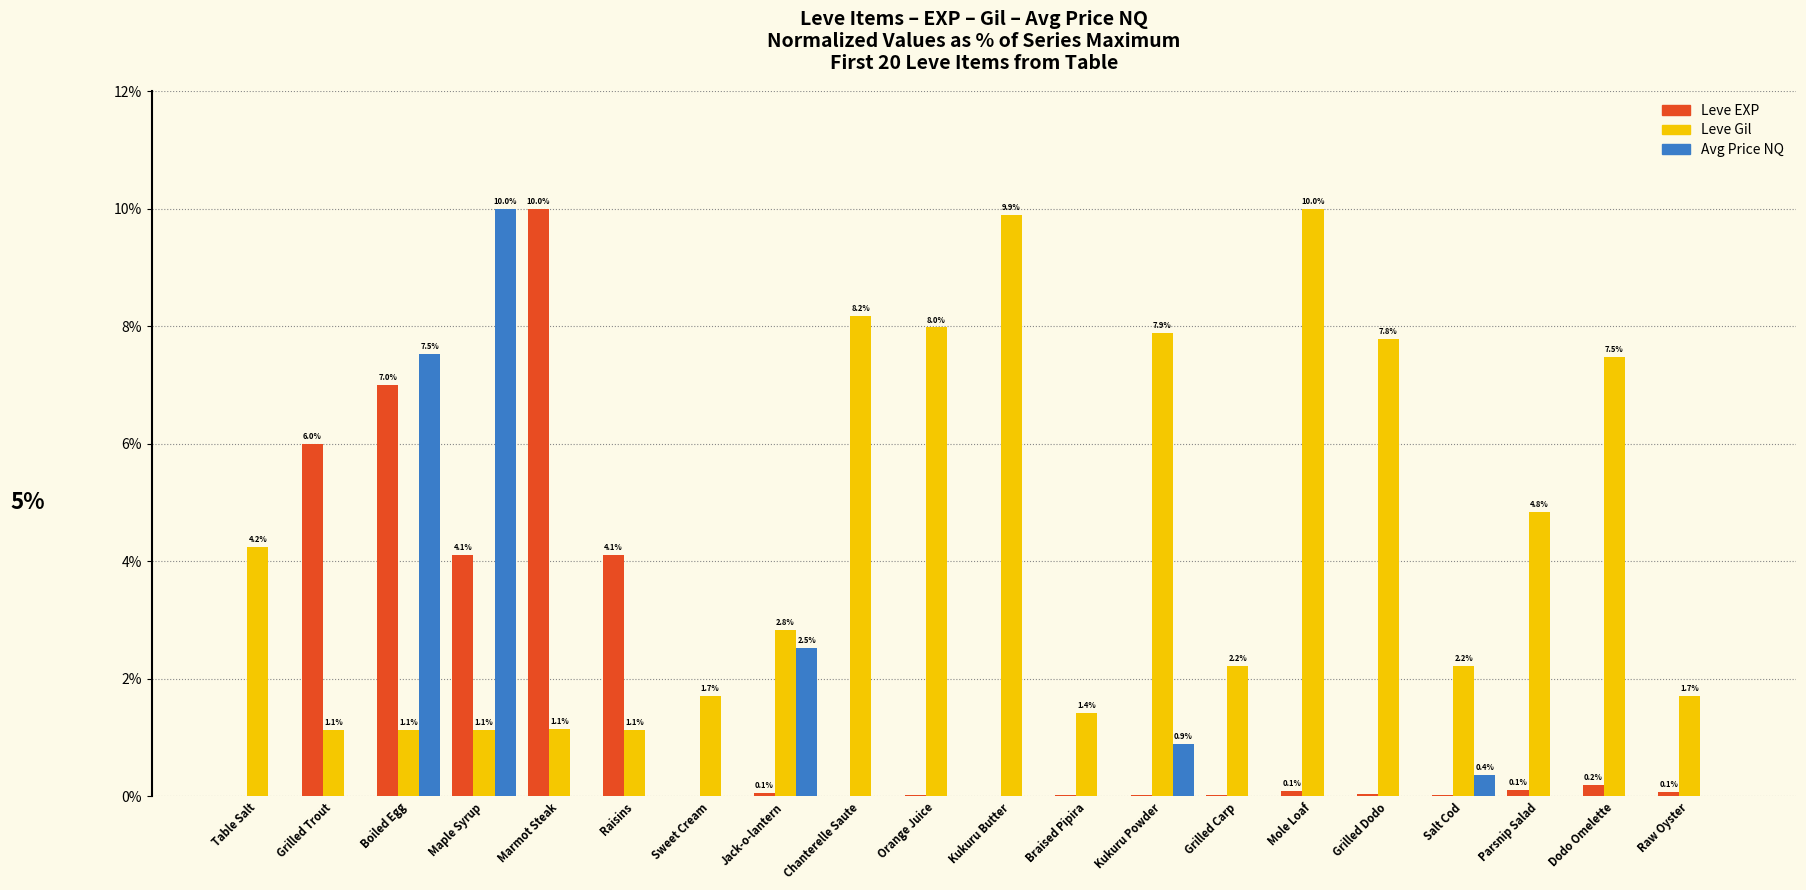

At which category is the sum across all series the highest?

Boiled Egg